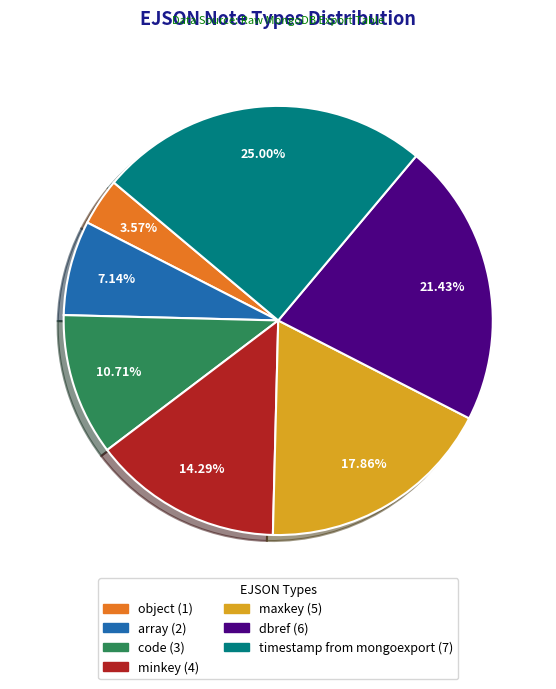

To the nearest percent, what portion does maxkey represent?

18%